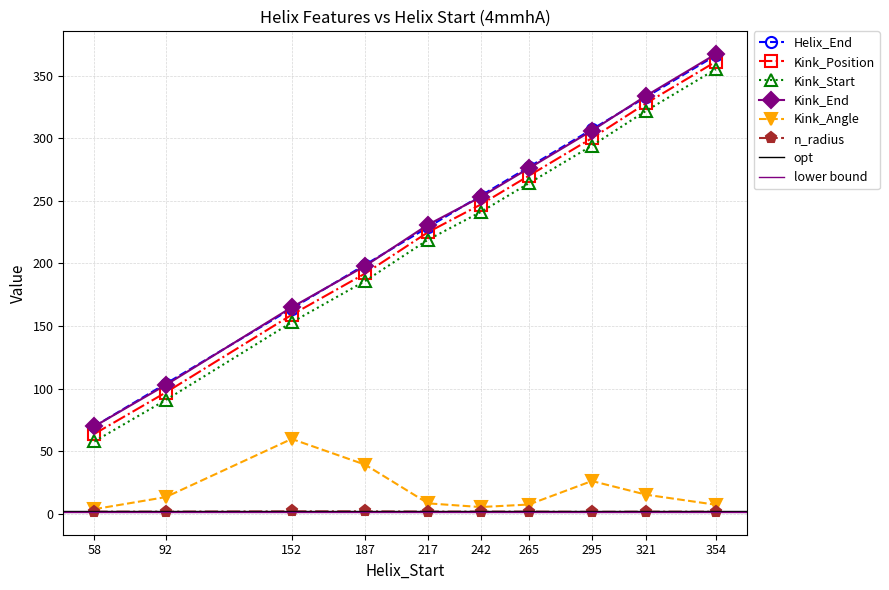

Which series has the largest total across all categories?

Helix_End